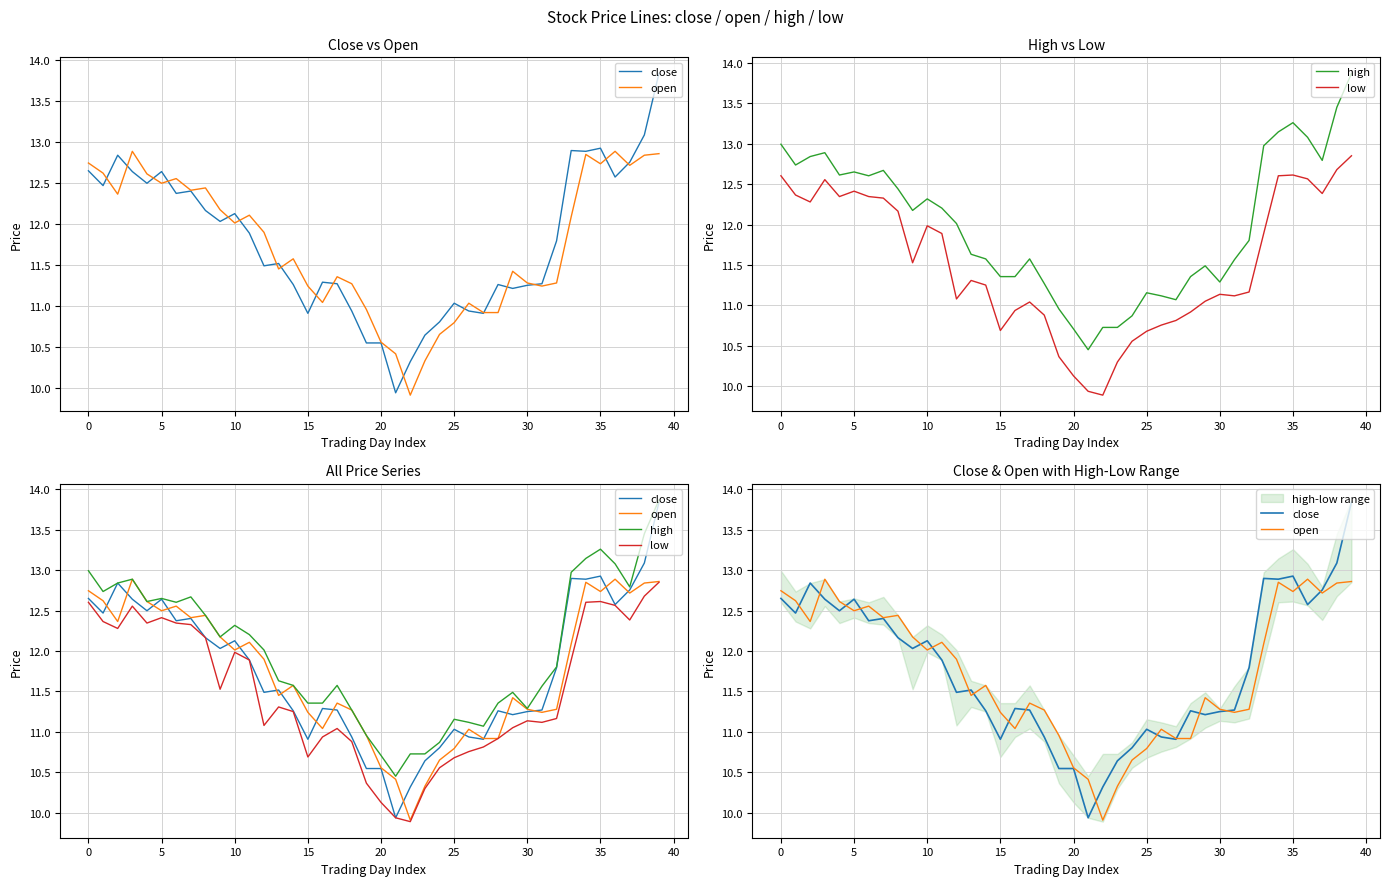

Which label corresponds to the smallest value in the chart?

22